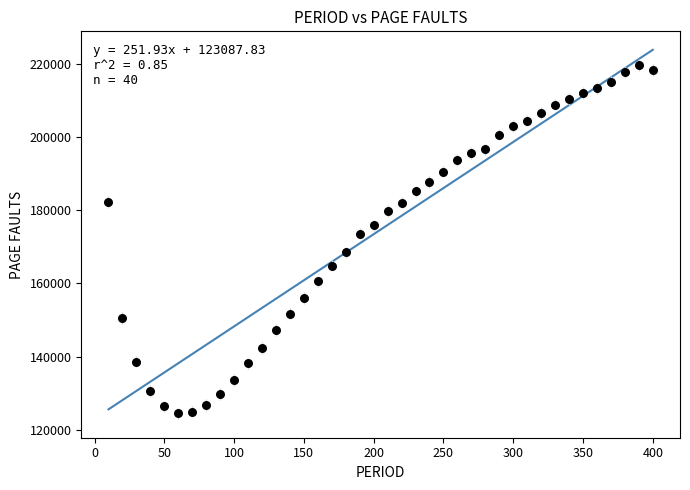

What is the range of Y values (max minus min)?

95235